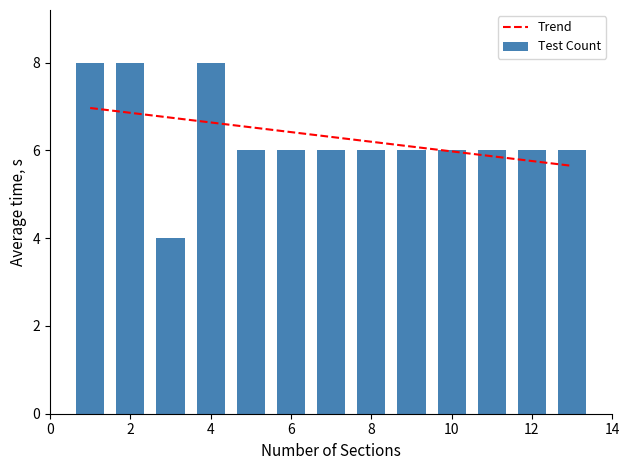

Is it true that Trend equals 6.9 at 2?

True